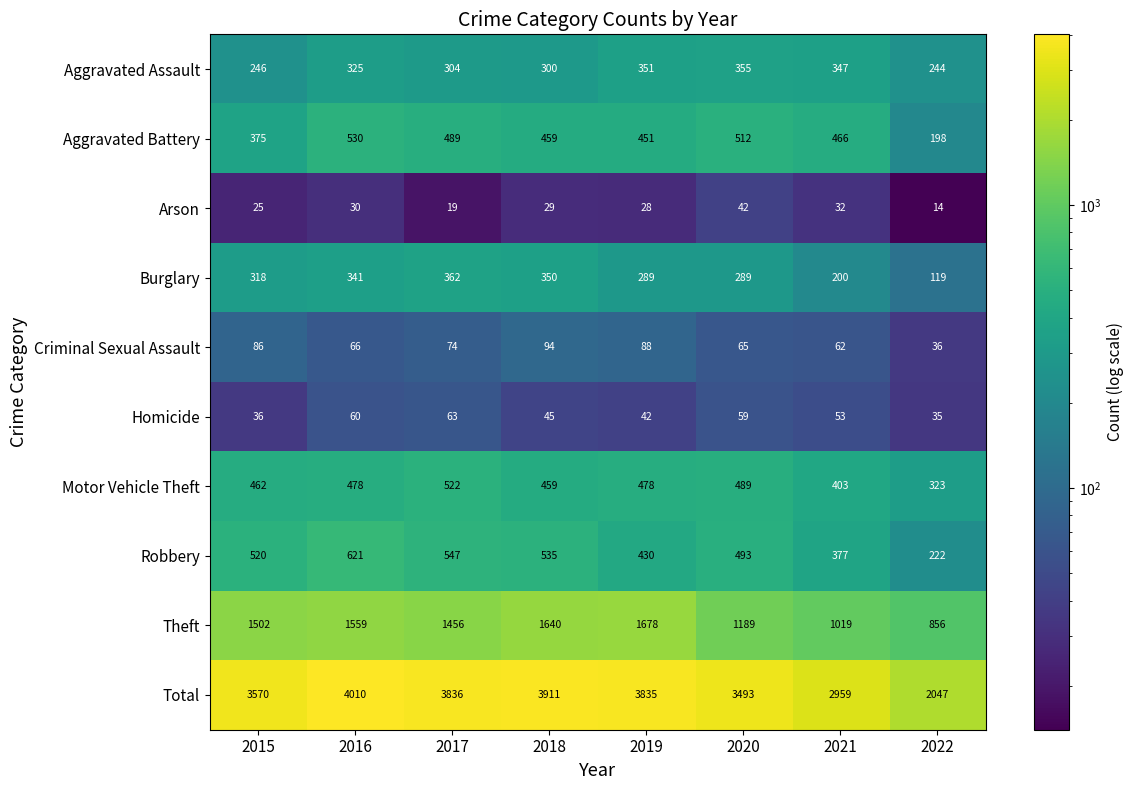

What is the maximum value shown in the chart?

4010